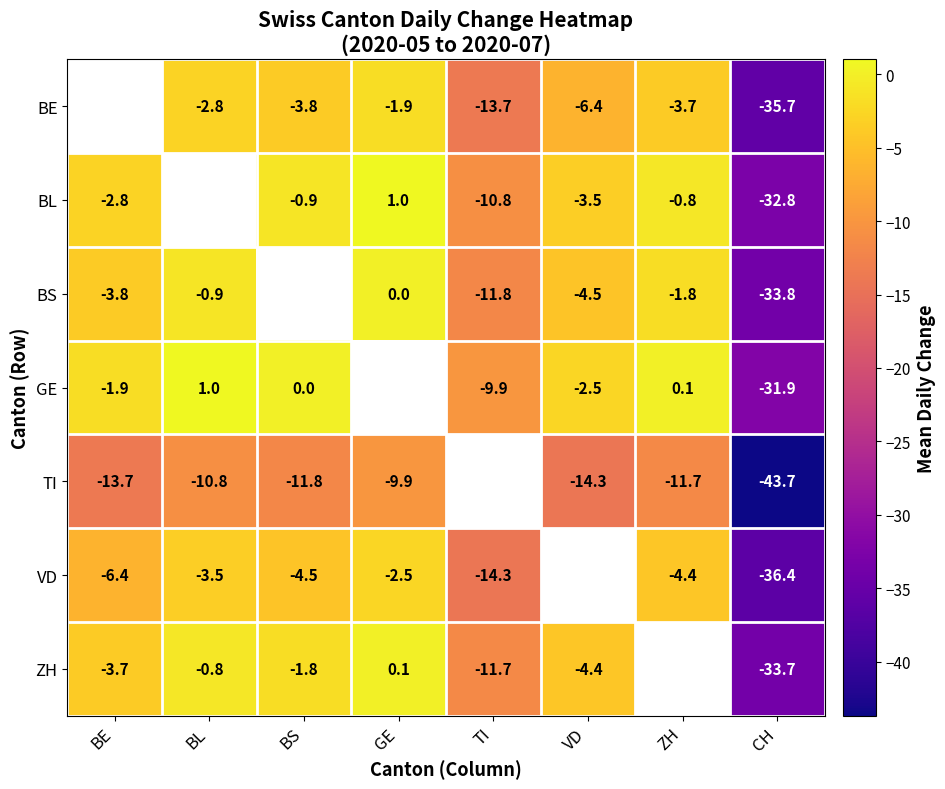

What is the sum of the GE values at TI and ZH?

-9.8